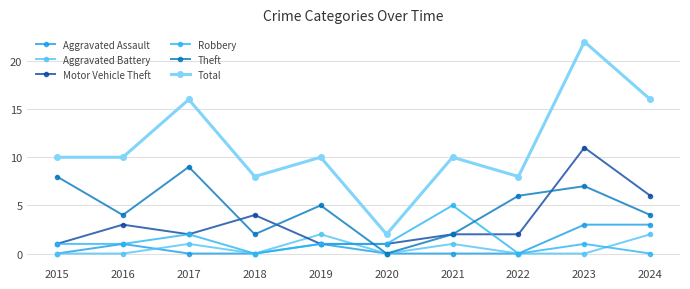

True or false: Robbery and Total cross at least once.

False